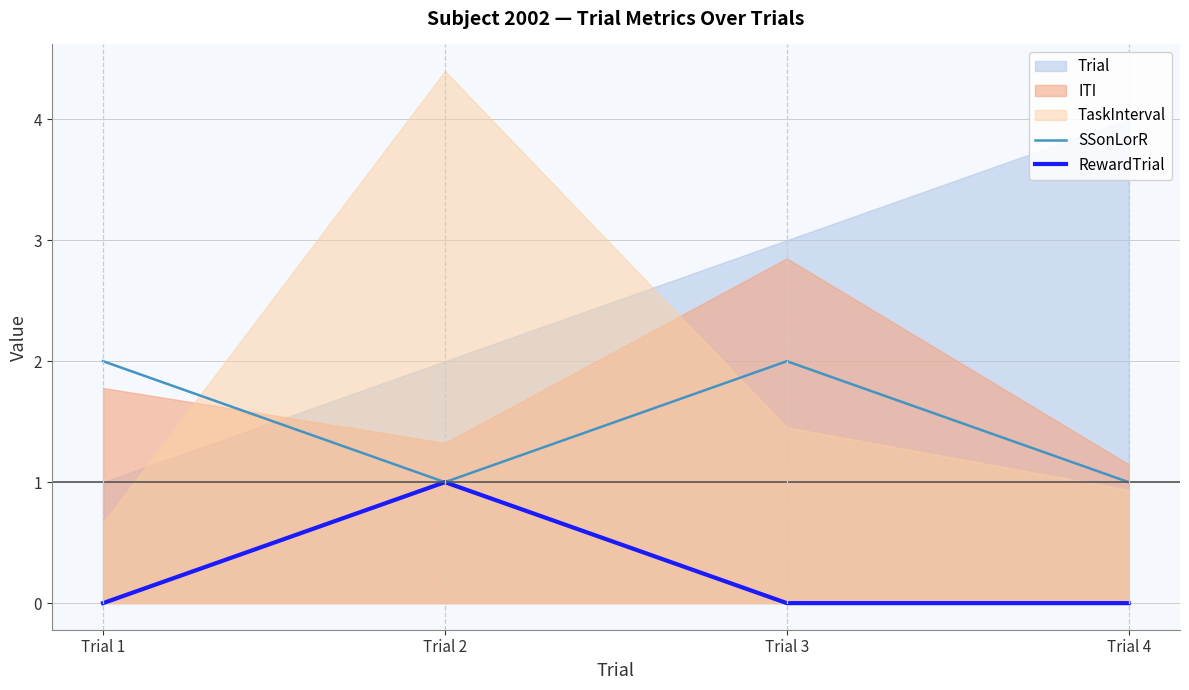

Read the RewardTrial value at Trial 2.

1